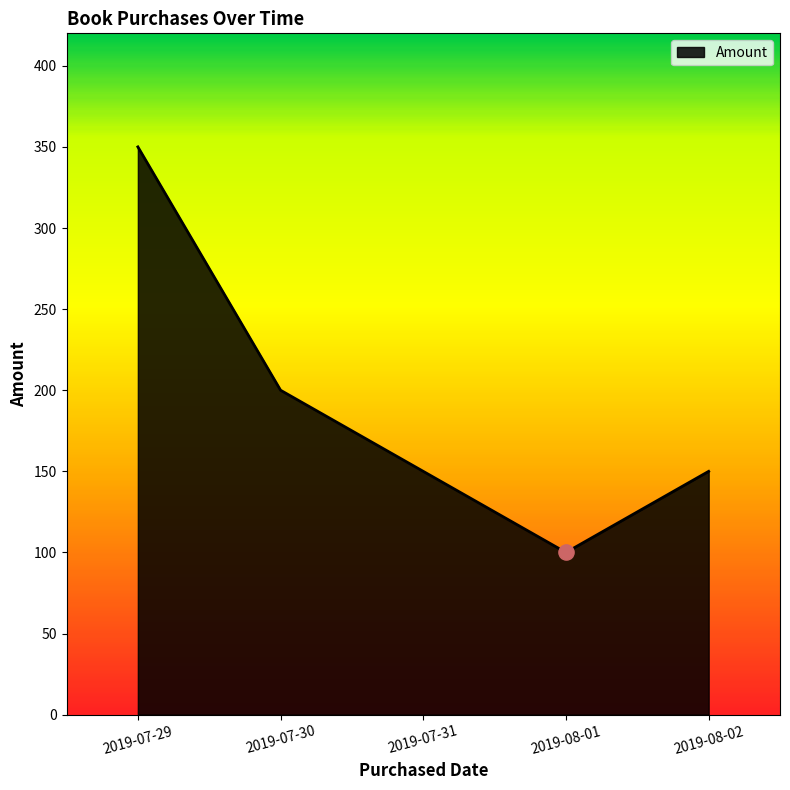

Which has a higher value, 2019-08-02 or 2019-07-29?

2019-07-29